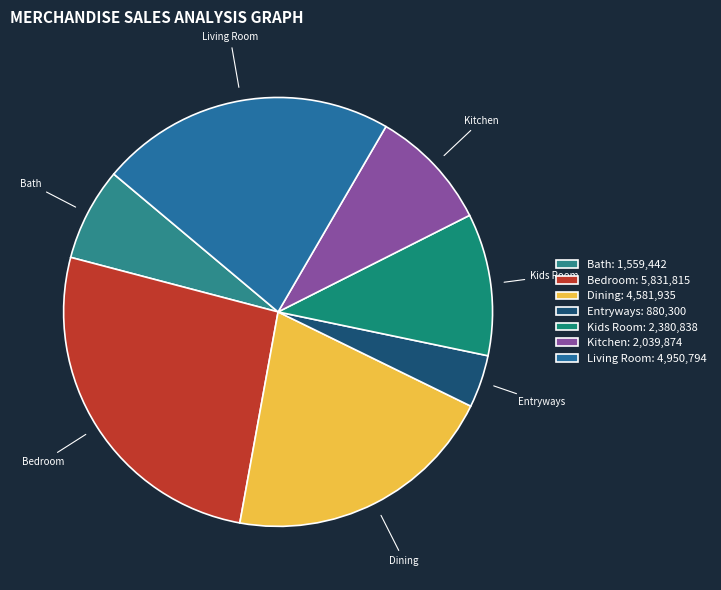

What is the ratio of the value at Bath to the value at Kids Room?

0.7